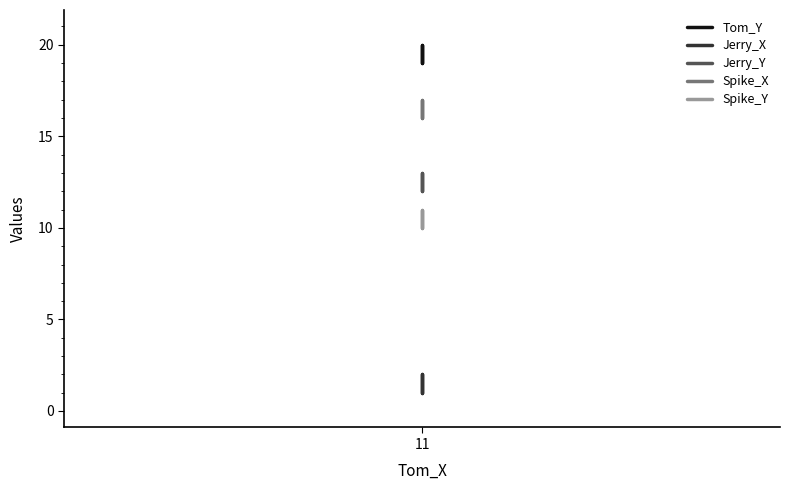

Which series has the largest total across all categories?

Tom_Y